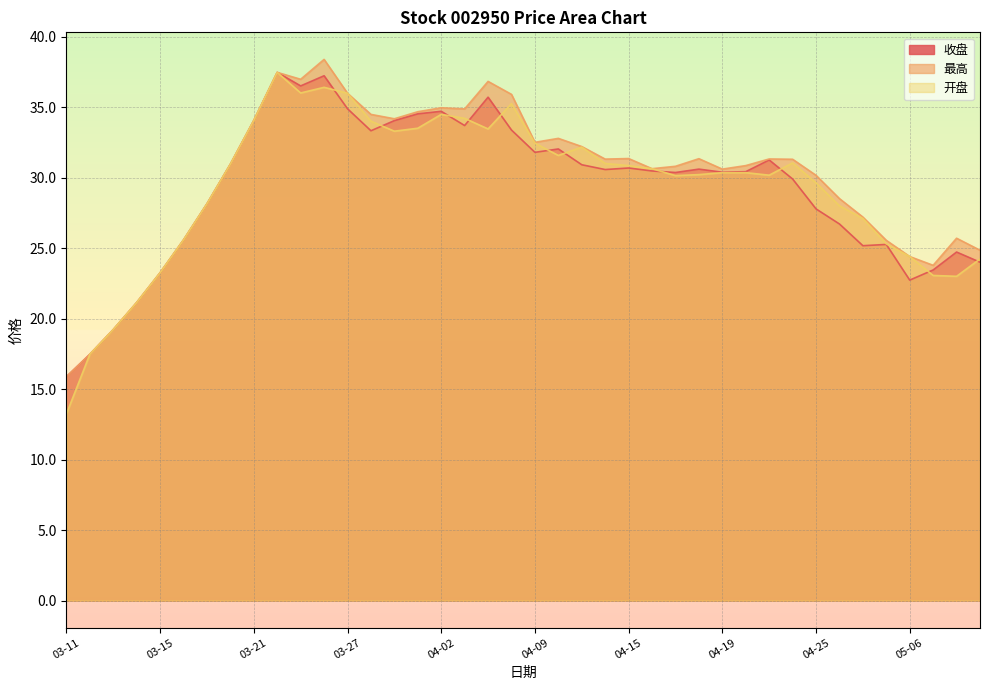

What are all the series names shown in the legend?

收盘, 最高, 开盘